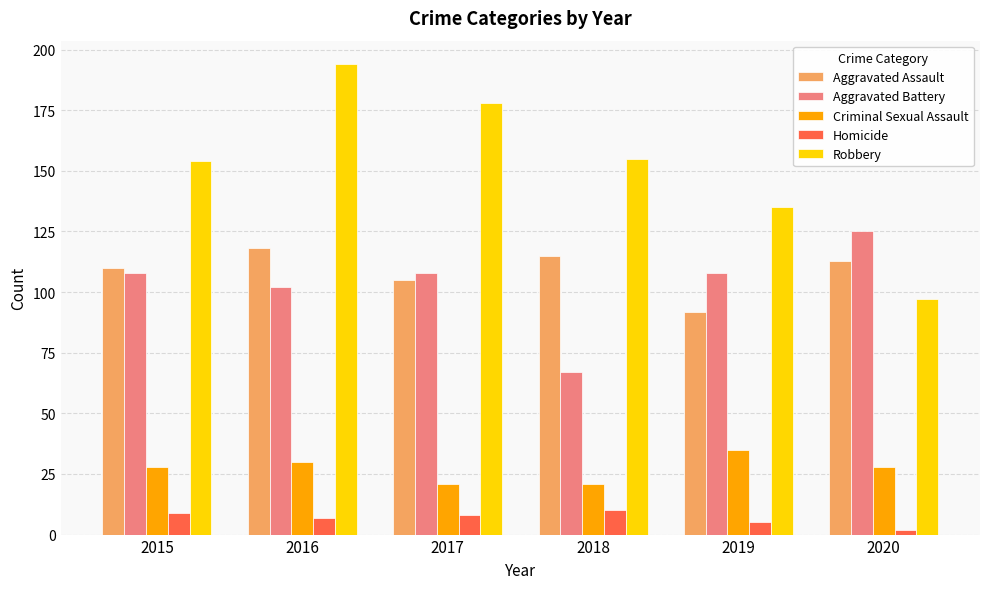

What is the value of the Aggravated Assault bar at the 6th from the left?

113